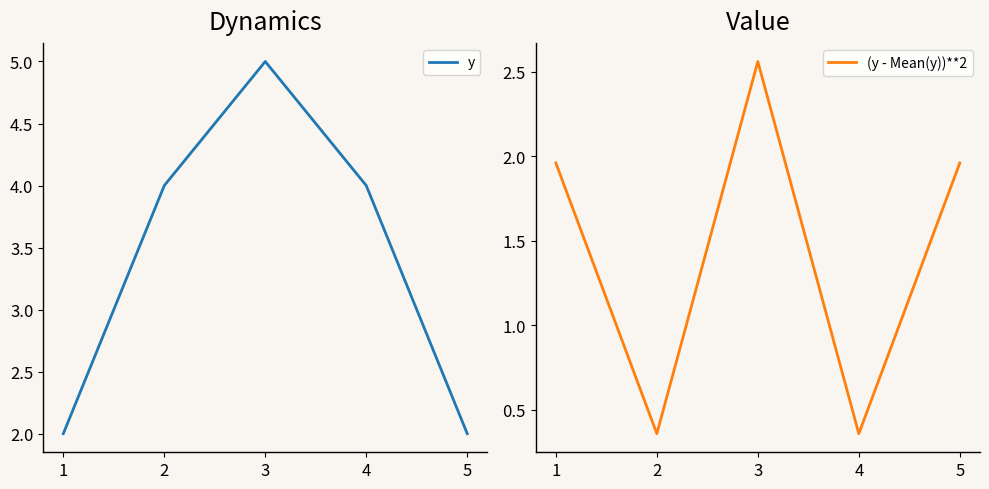

What is the value of the y point at the 2nd from the left?

4.0